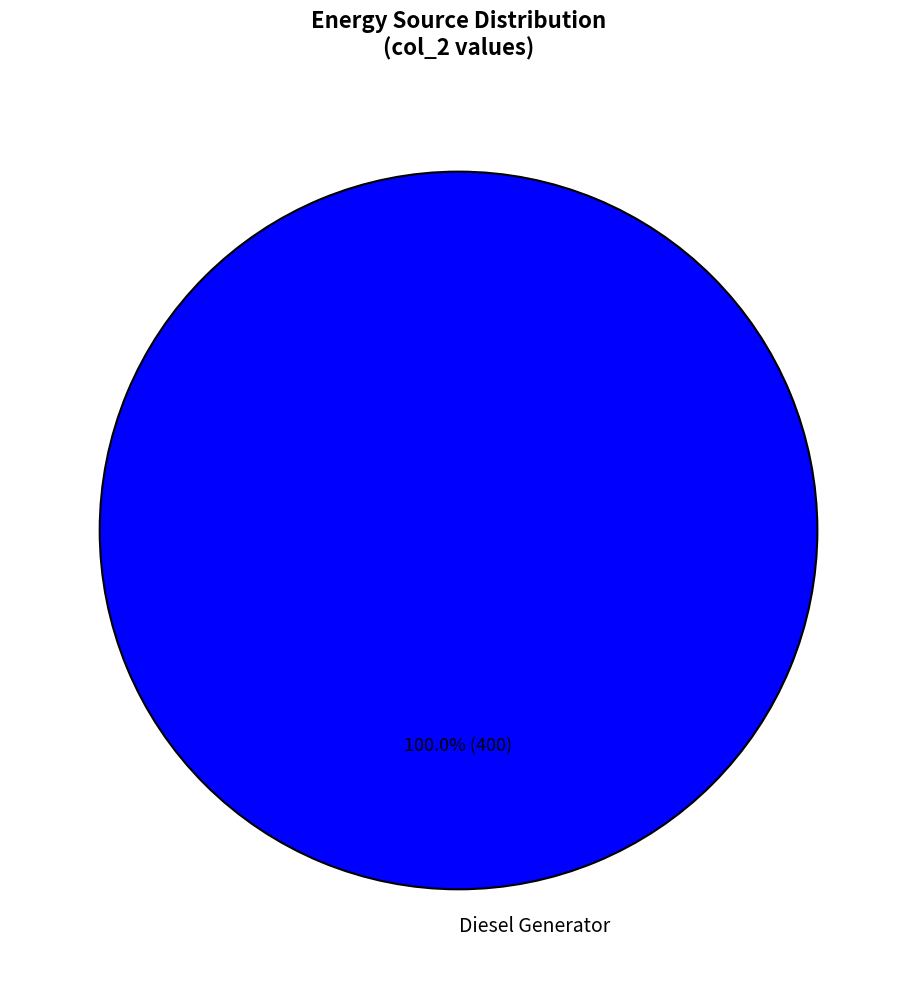

Which category accounts for the majority?

Diesel Generator